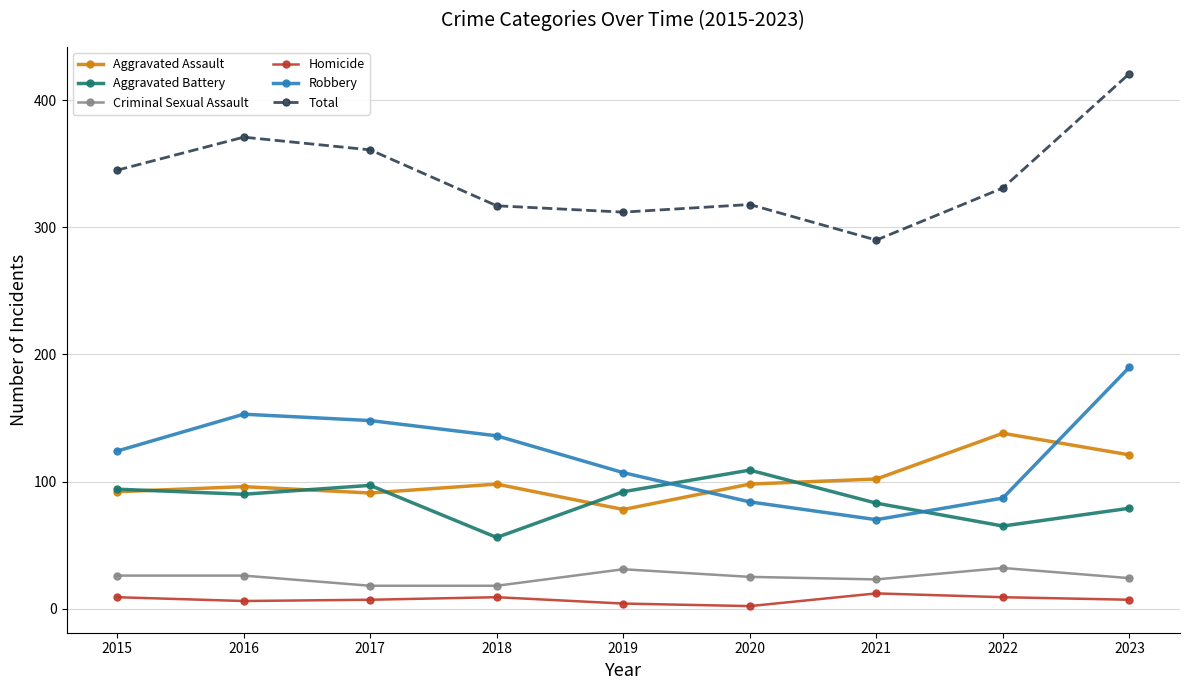

What is the spread (max minus min) of values at 2016?

365